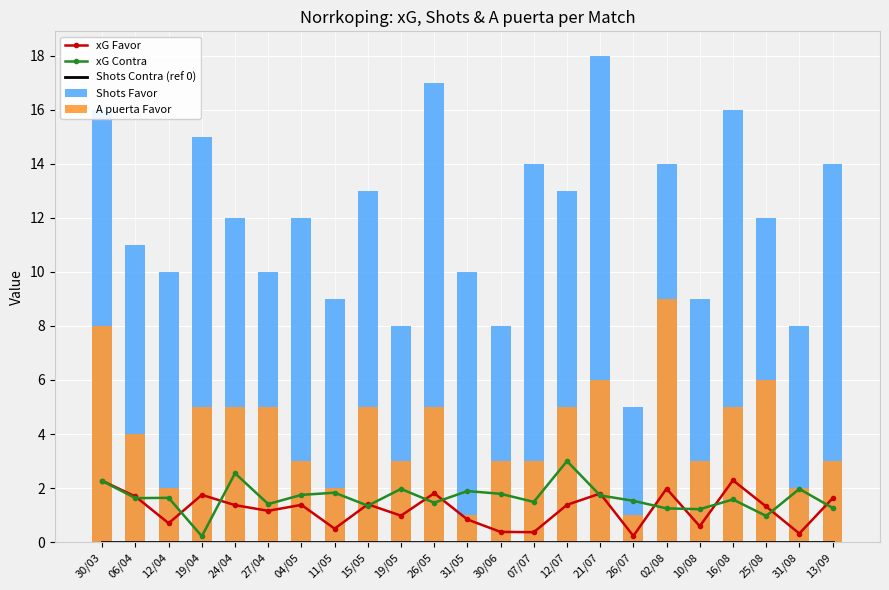

Which series has the largest range (max minus min)?

Shots Favor